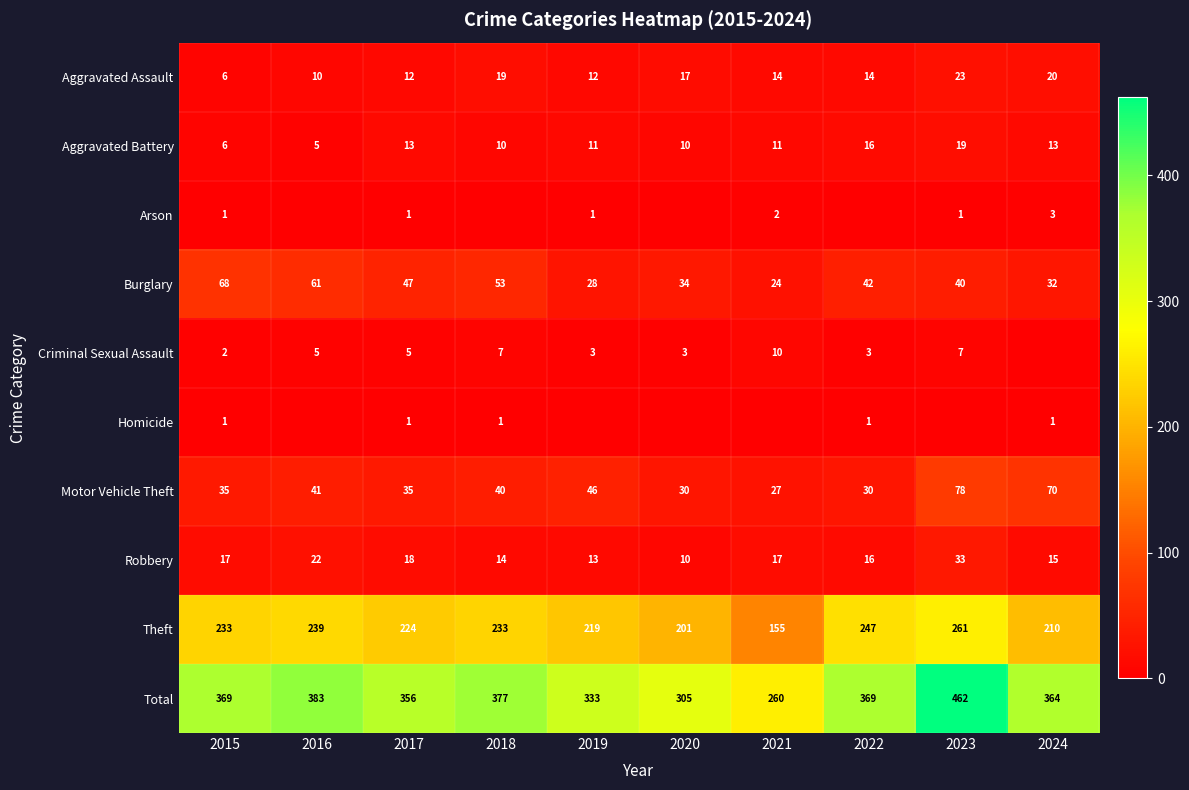

How many values in the Burglary series exceed 42?

4